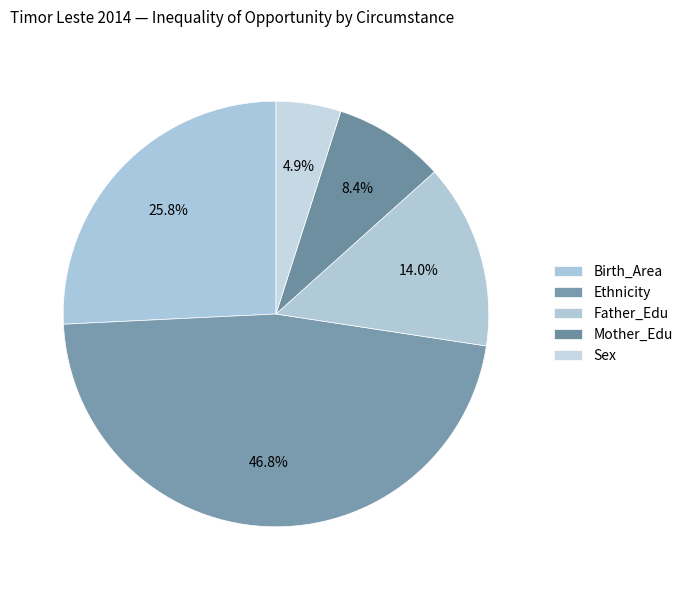

Count the number of slices in the pie.

5